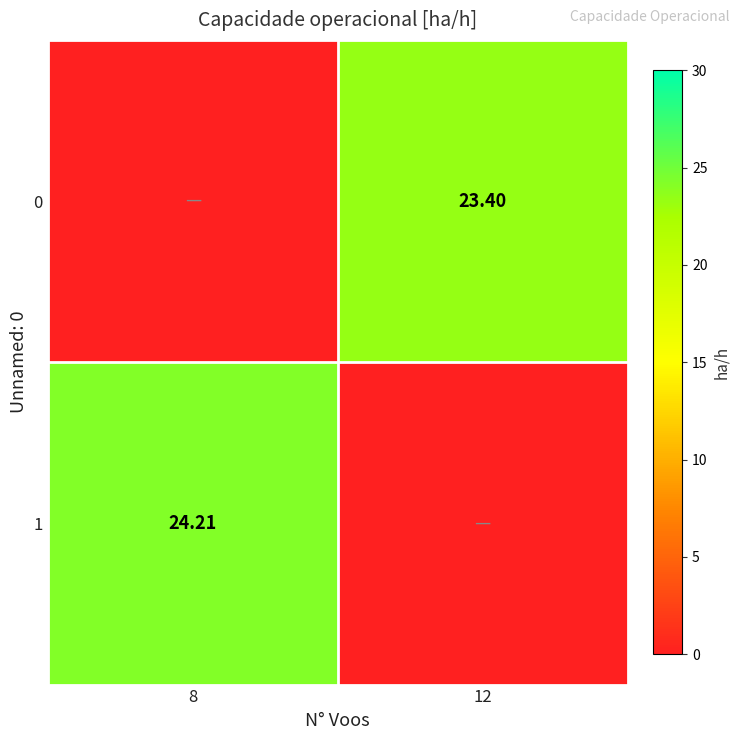

Is the value of 0 at 12 greater than the value of 1 at 8?

No